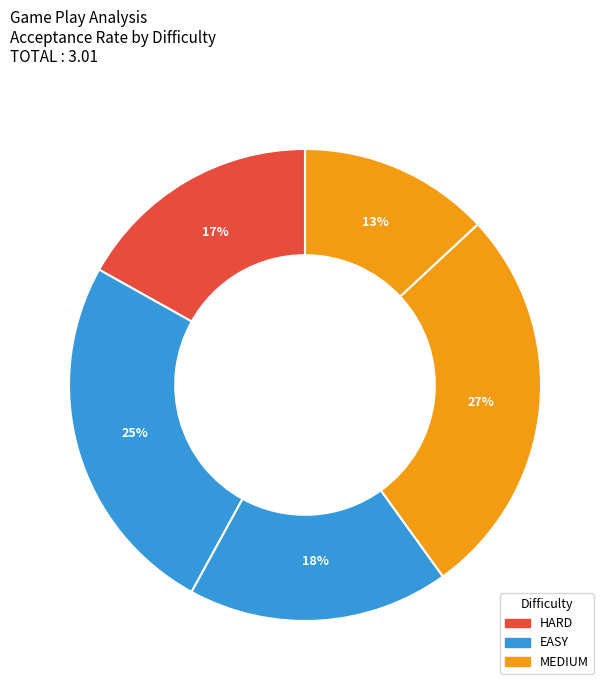

Count the number of slices in the pie.

5